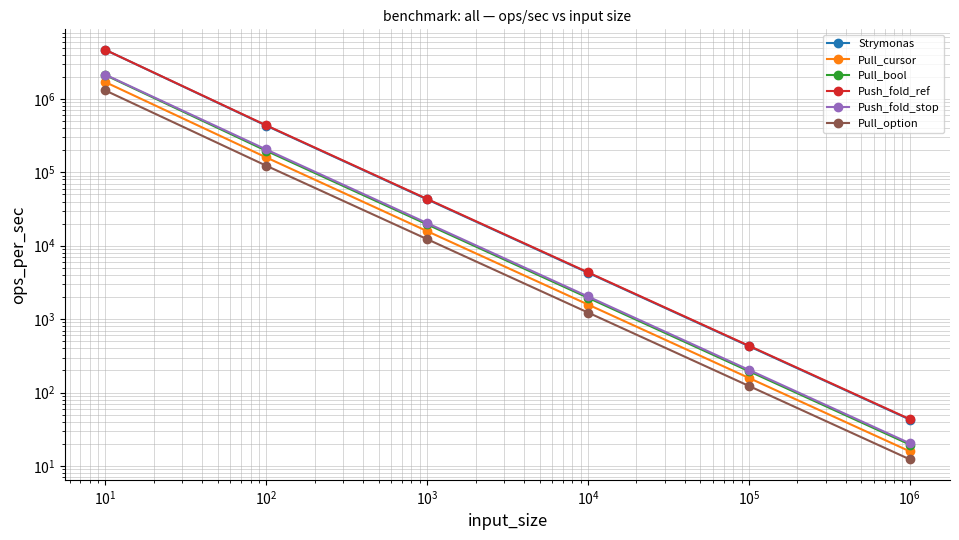

True or false: Strymonas and Push_fold_stop intersect in this chart.

False